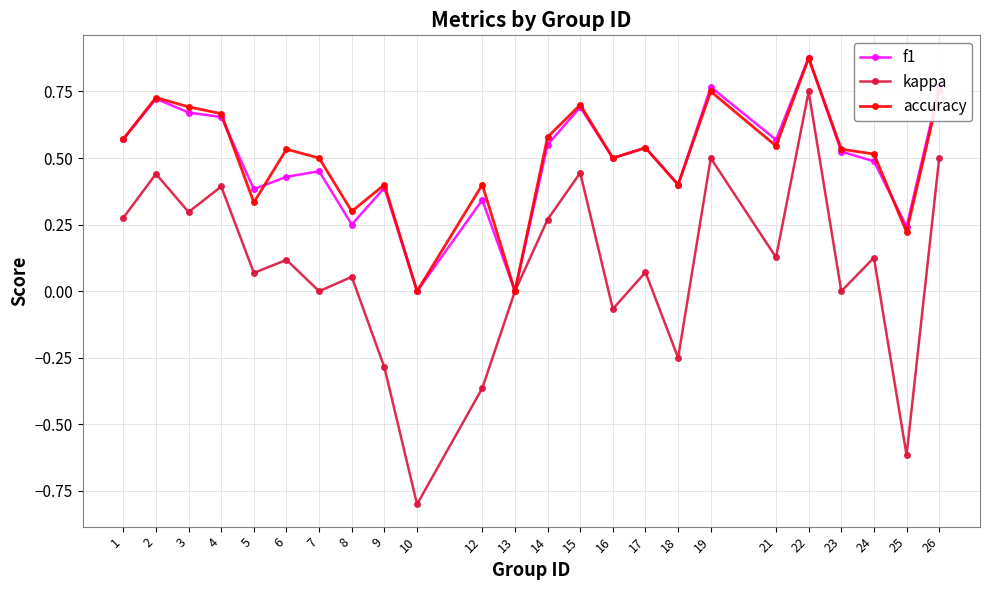

Which category has the highest value in the f1 series?

22